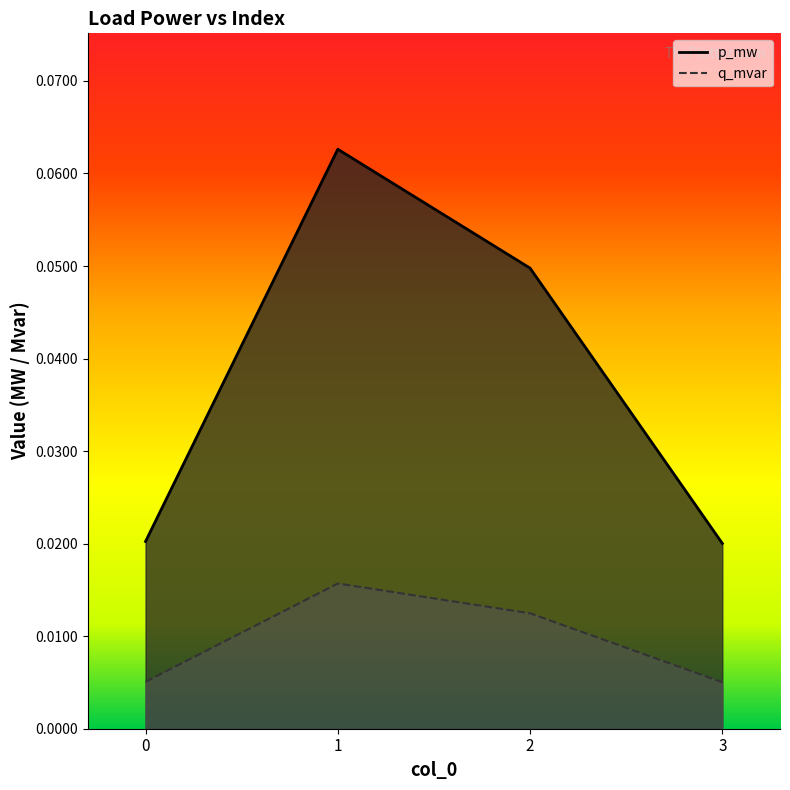

True or false: q_mvar and p_mw intersect in this chart.

False